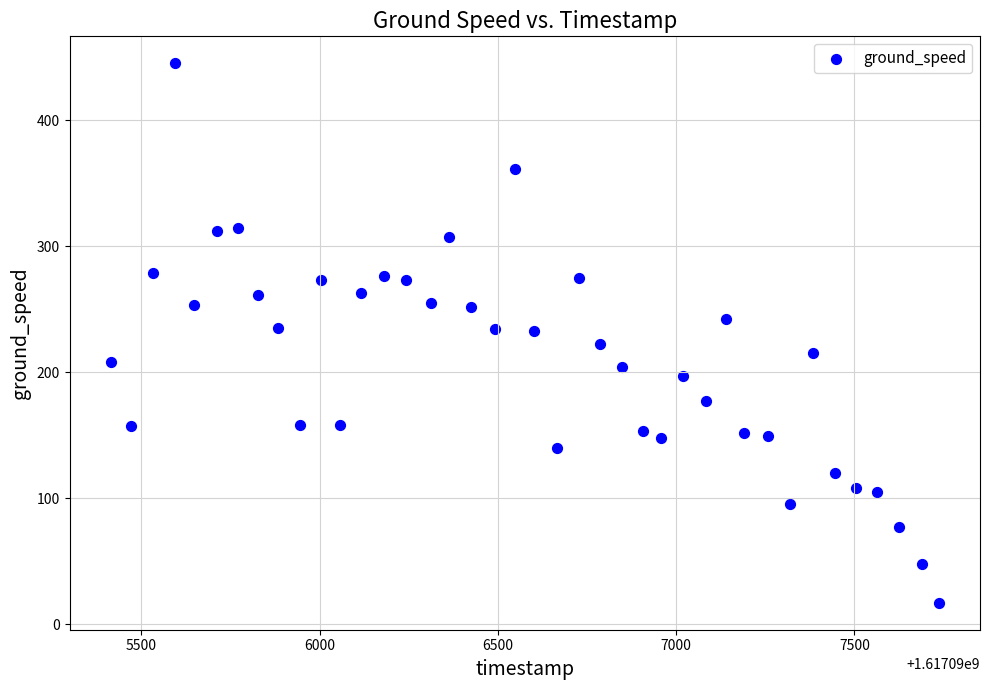

What is the range of Y values (max minus min)?

428